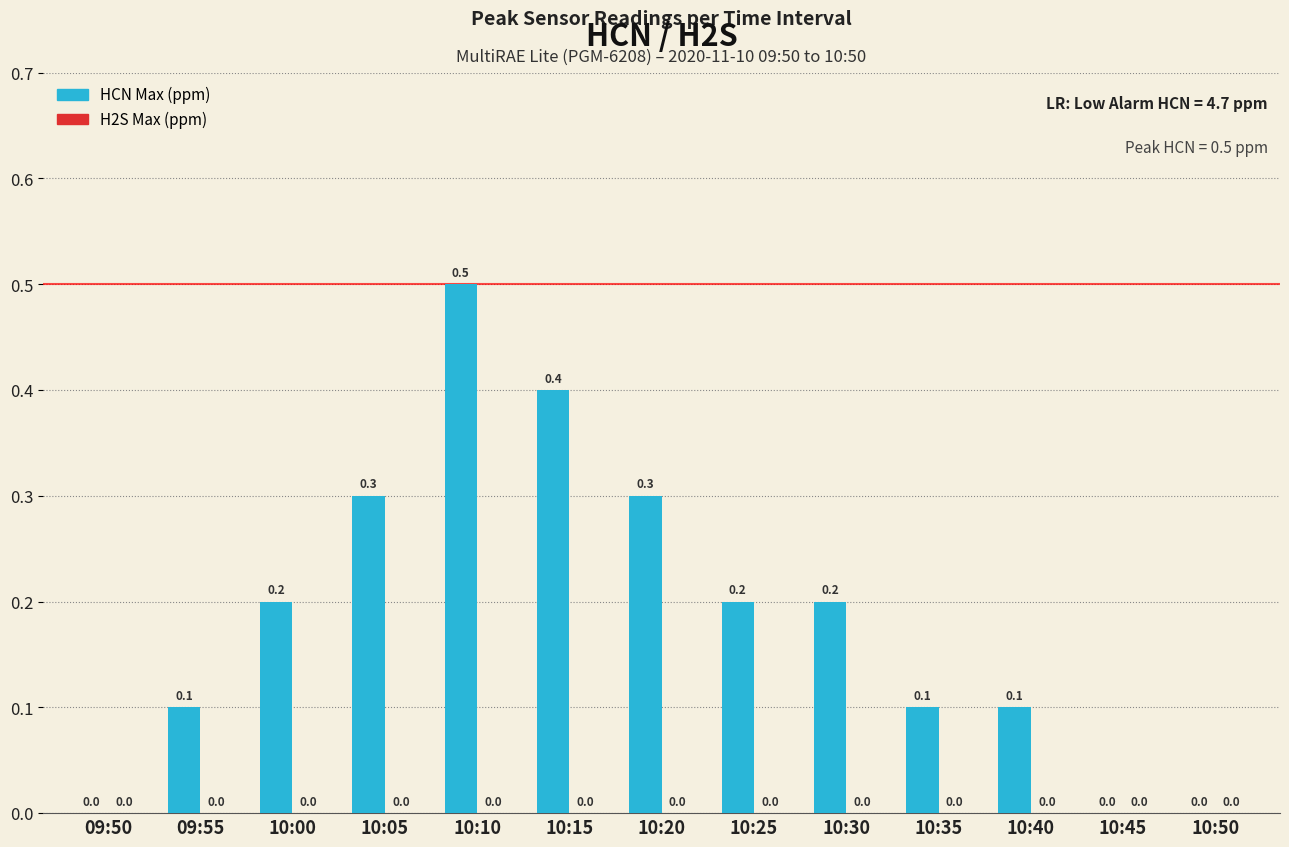

How many values are between 0 and 1?

13